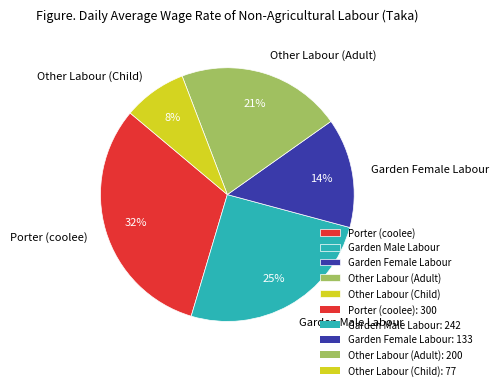

Count the number of slices in the pie.

5